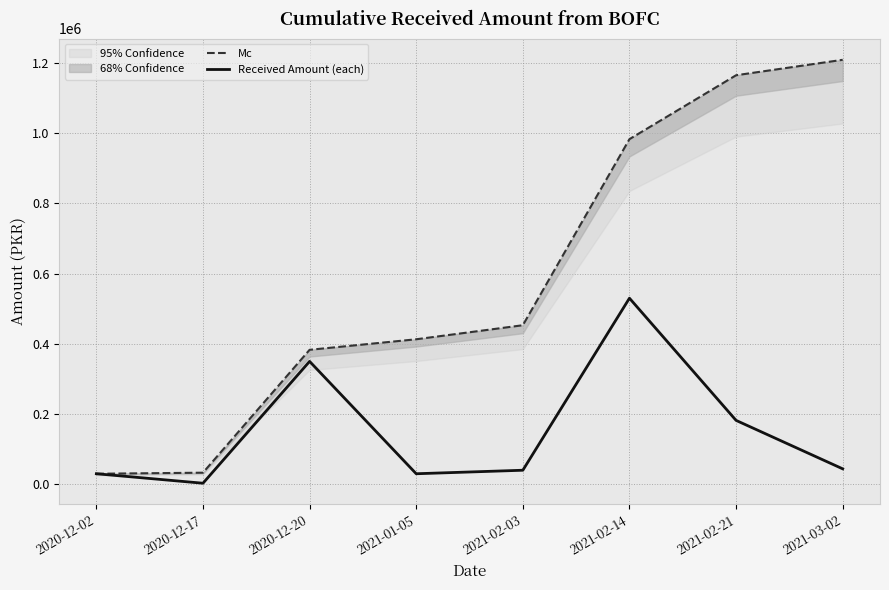

What is the greatest value displayed?

1209000